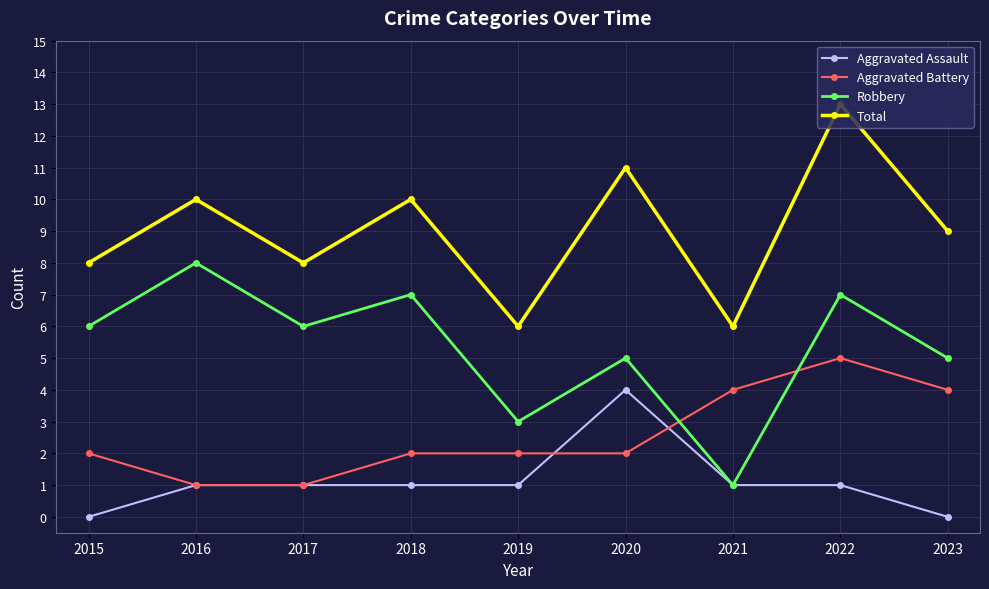

The value of Total at 2019 is 6. True or false?

True